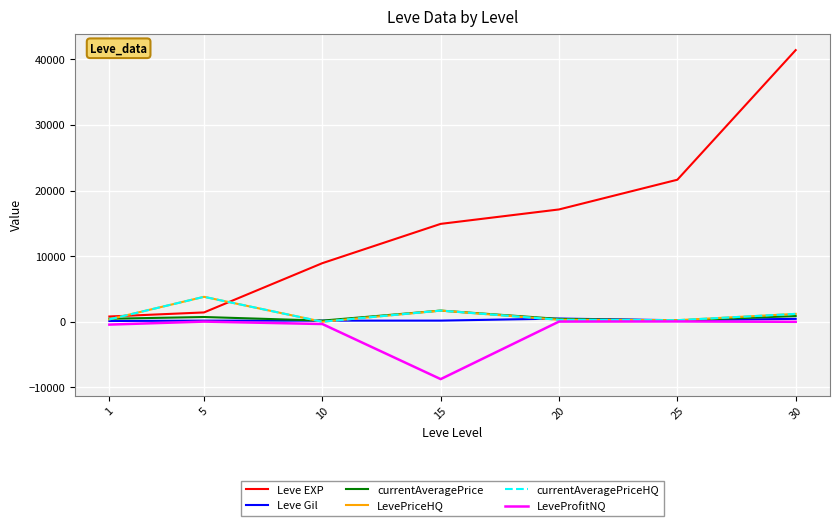

What is the difference between the Leve EXP values at 15 and 10?

5990.0